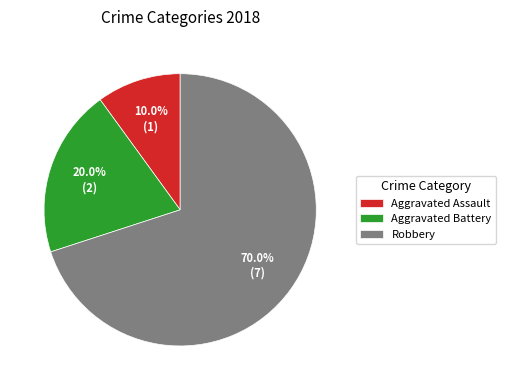

How many segments does this pie chart have?

3